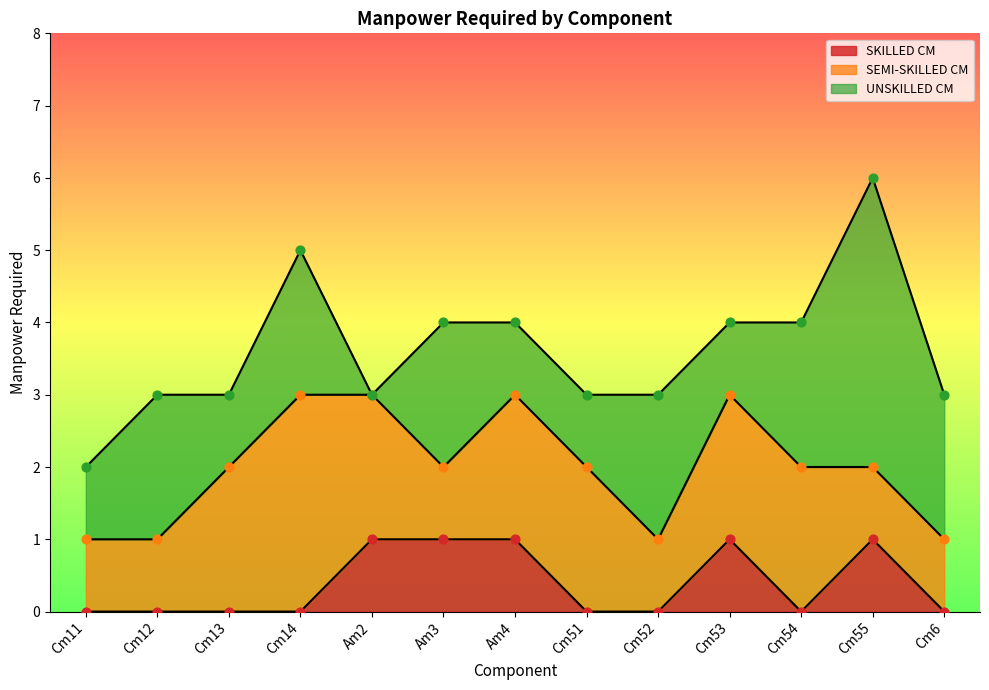

At how many categories does at least one series exceed 3?

1